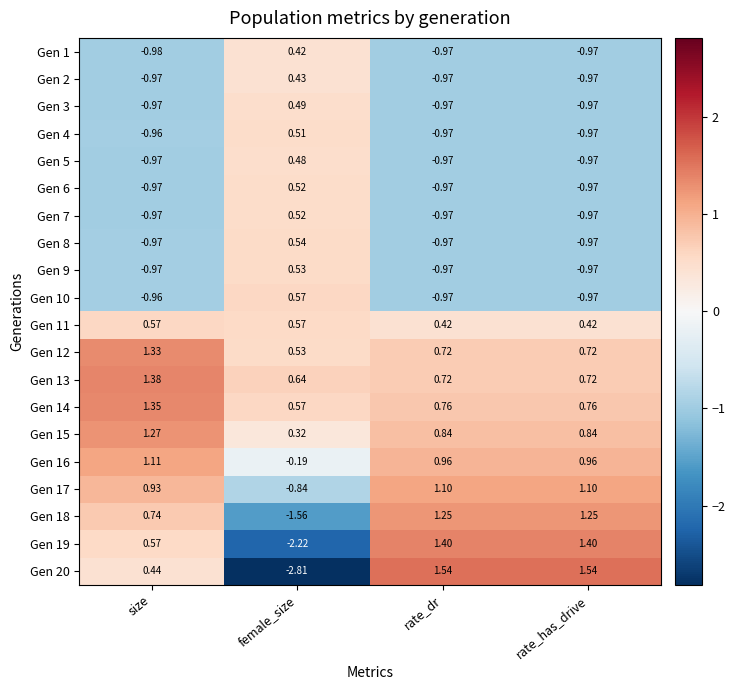

At which label does Gen 10 reach its peak?

female_size